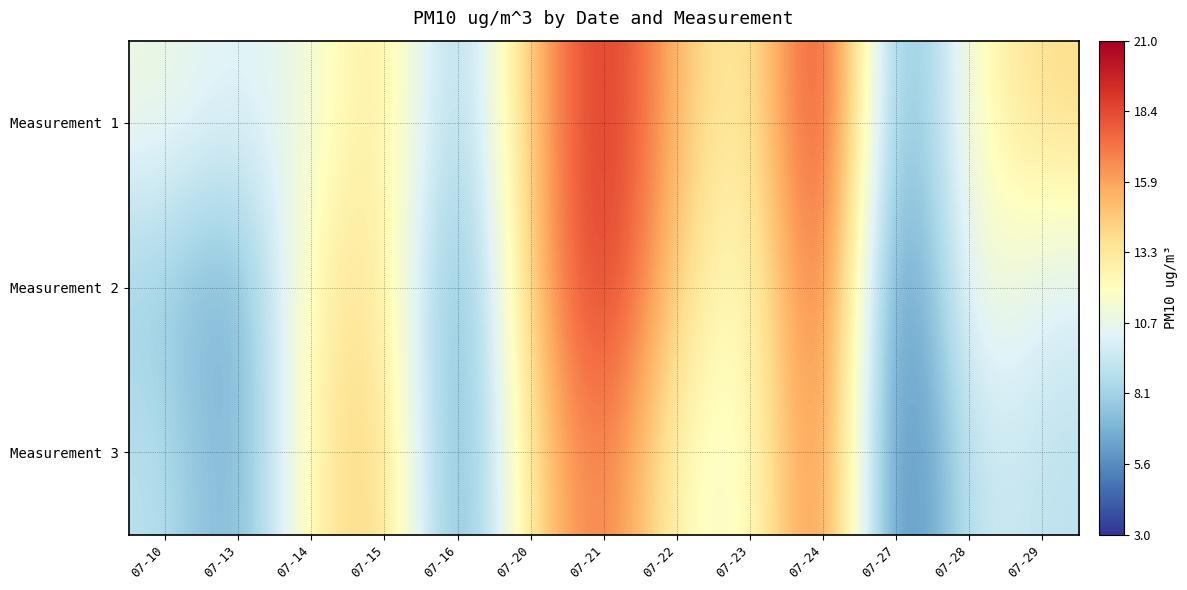

Count the number of data series in this chart.

3